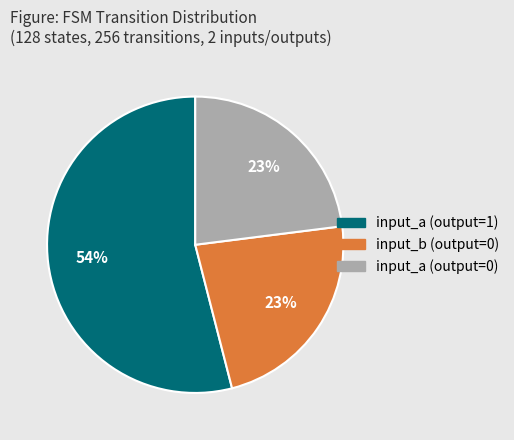

How many segments does this pie chart have?

3